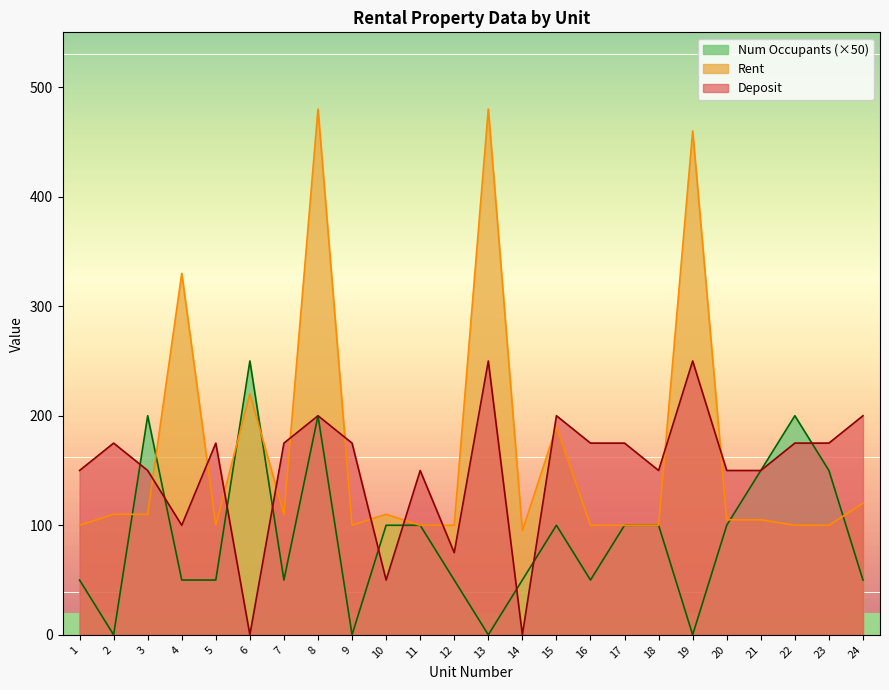

What is the difference between the second highest and minimum values in the Deposit series?

250